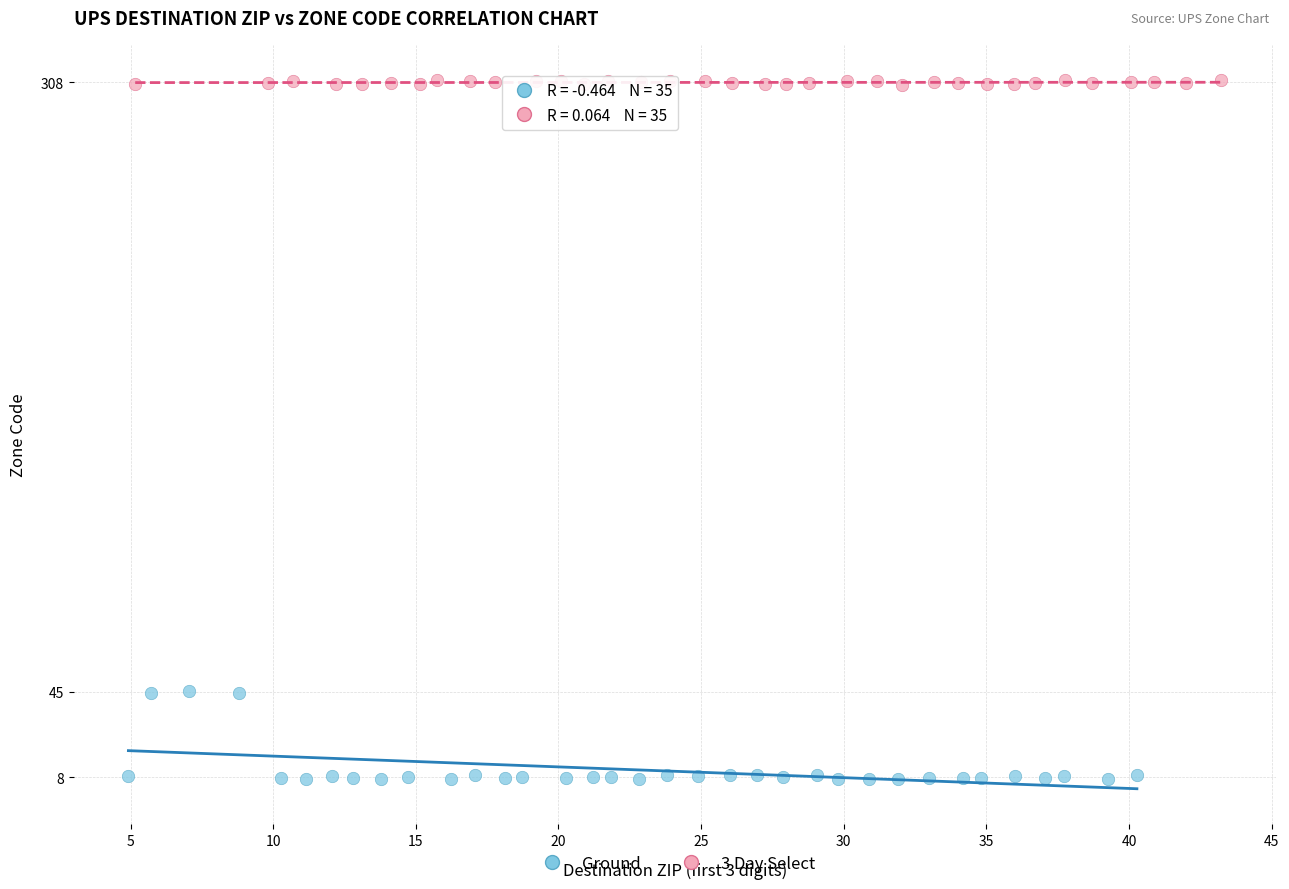

Which series contains the highest Y value?

3 Day Select